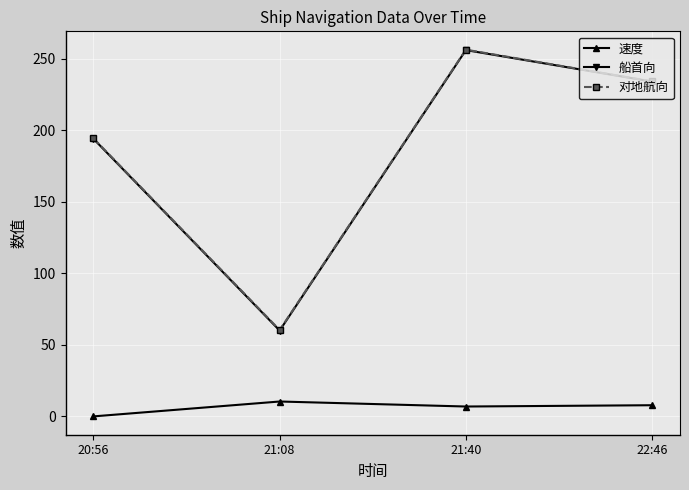

What is the spread (max minus min) of values at 22:46?

226.3